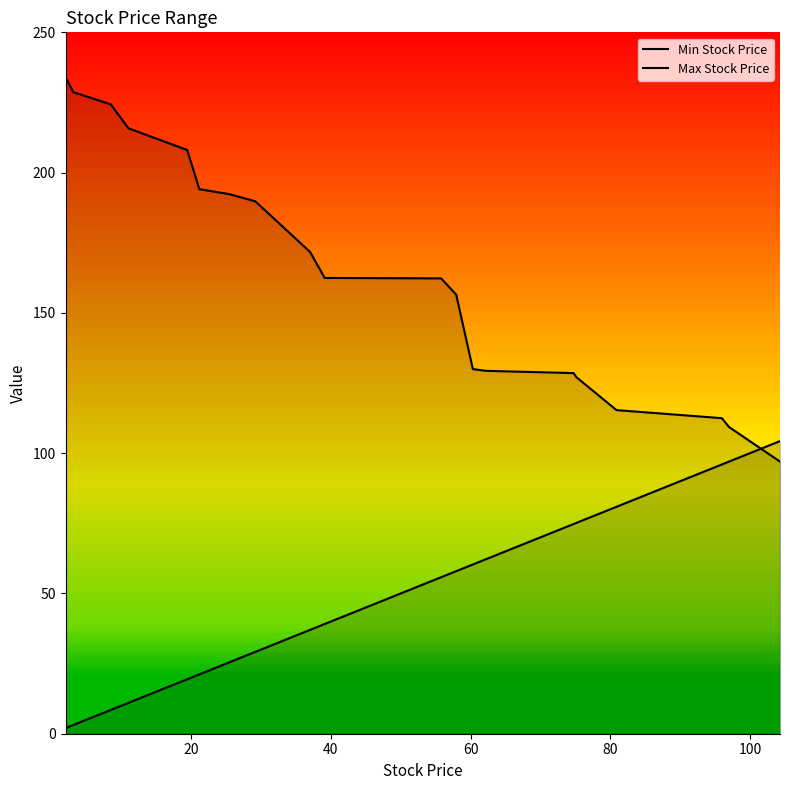

Does the chart have visible grid lines?

No